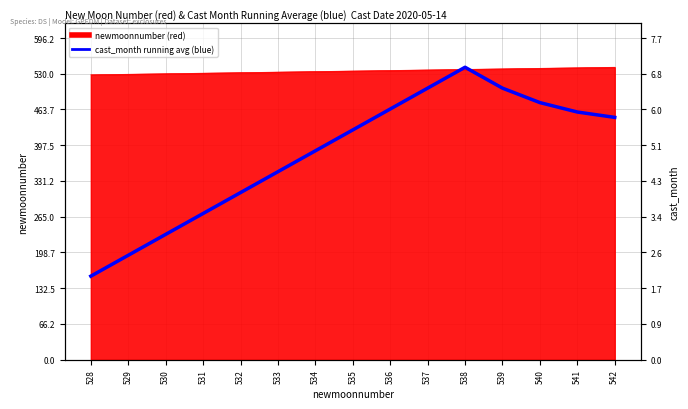

Approximately how many times larger is the value at 530 compared to 536?

0.5